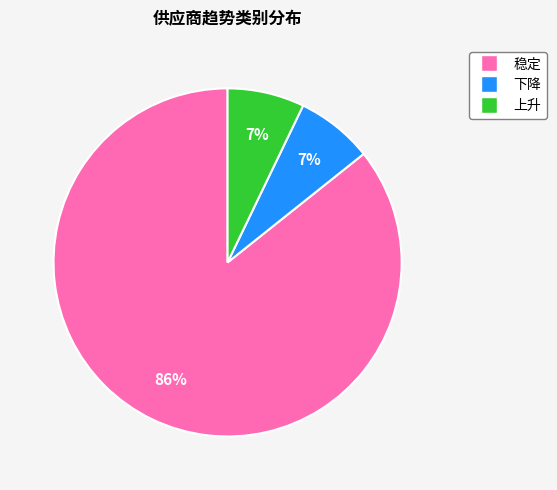

Count the number of slices in the pie.

3